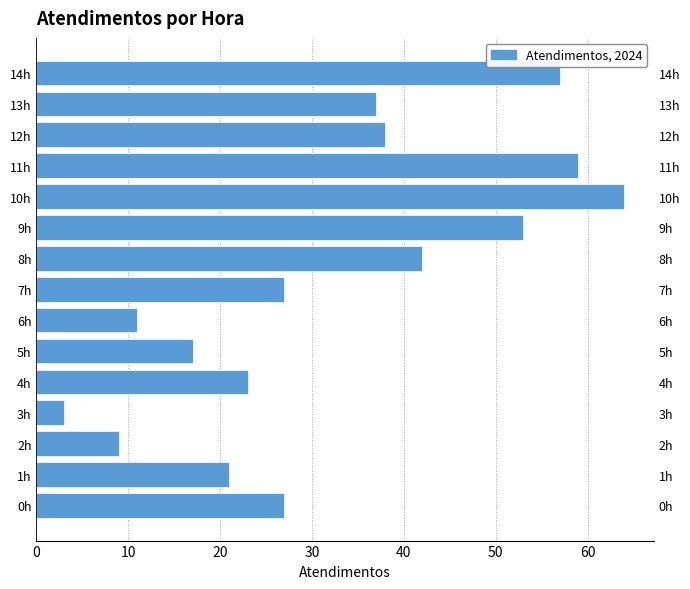

What is the label of the 6th bar from the right?

9h